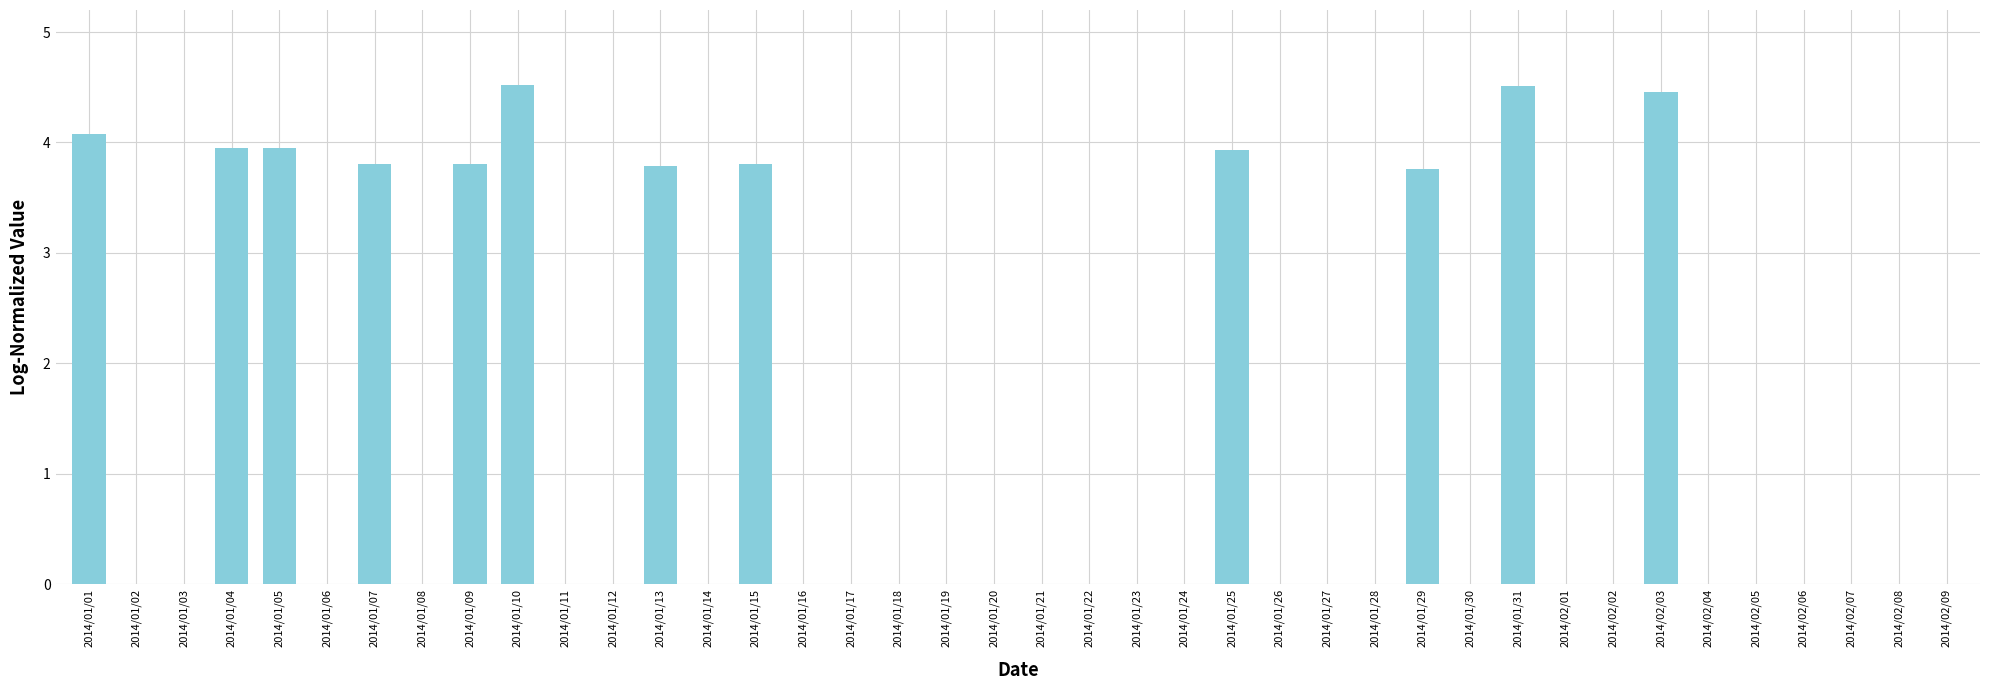

What is the greatest value displayed?

4.5